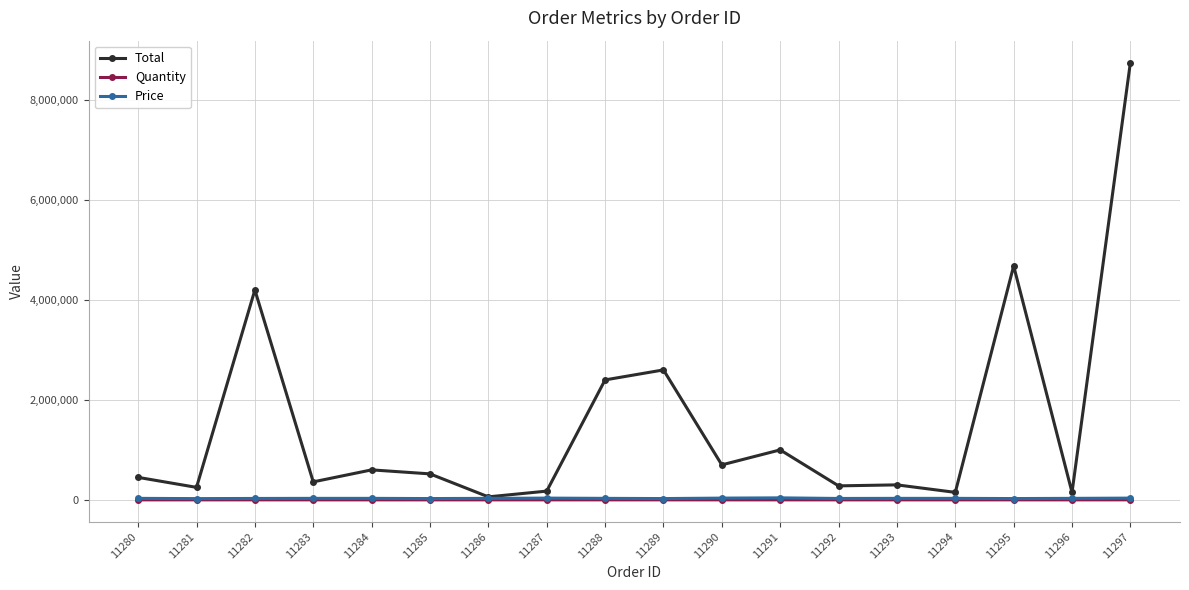

What is the average value of the Total series?

1534722